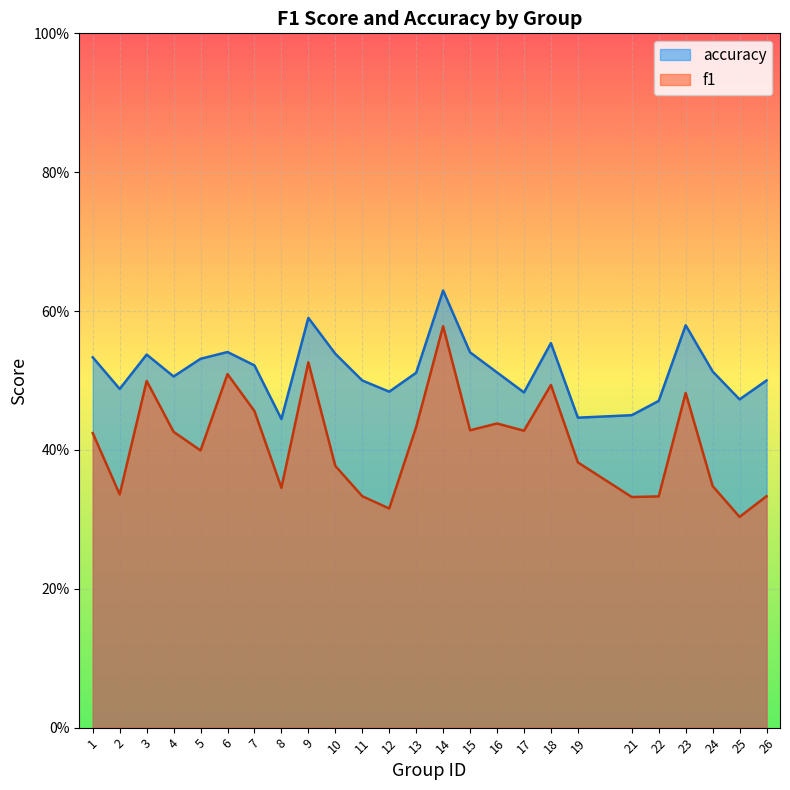

True or false: f1 has a value of 0.7 at 3.

False